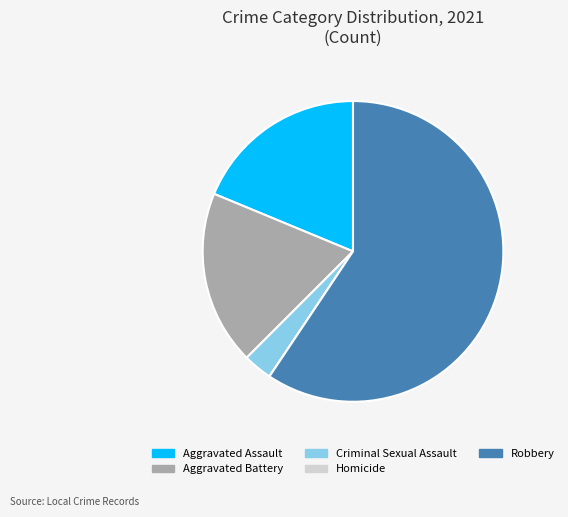

Does Robbery account for over 50% of the chart?

Yes